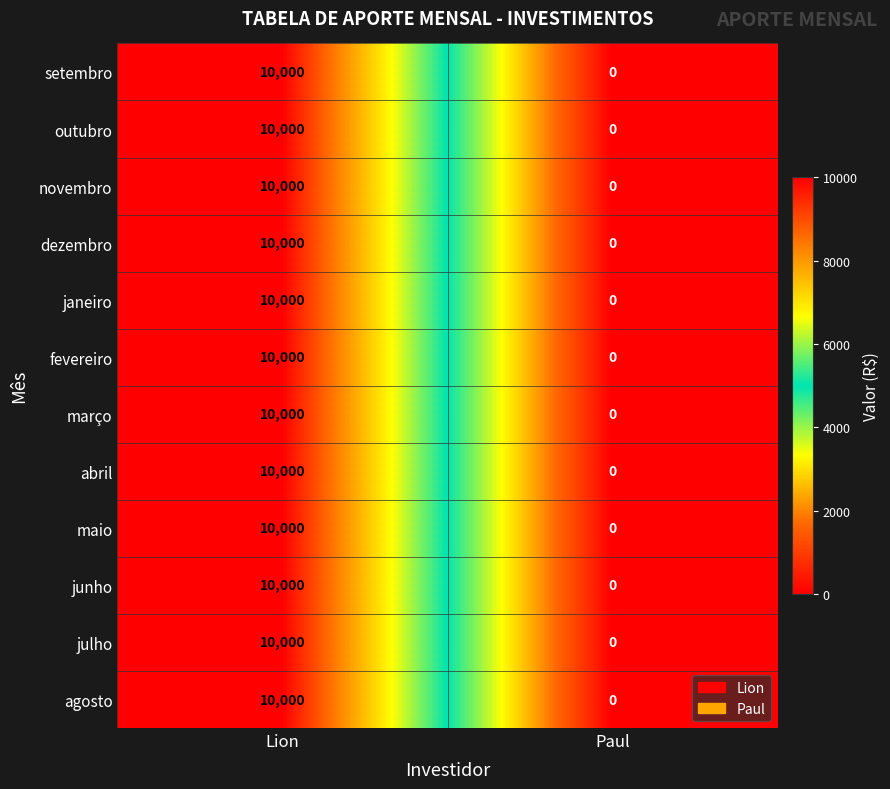

What is the average value of the maio series?

5000